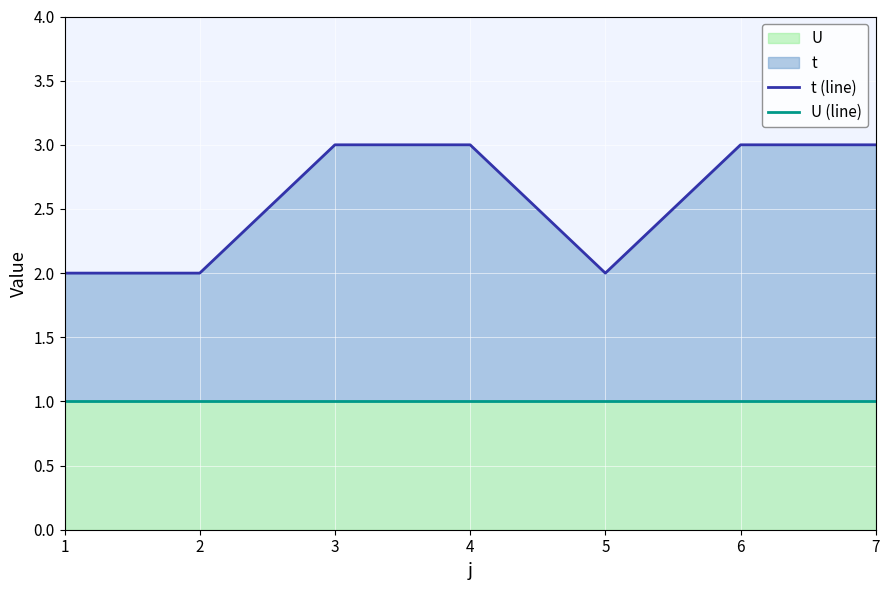

Reading left to right, list all the values displayed in this chart.

t (line): 2	2	3	3	2	3	3
U (line): 1	1	1	1	1	1	1